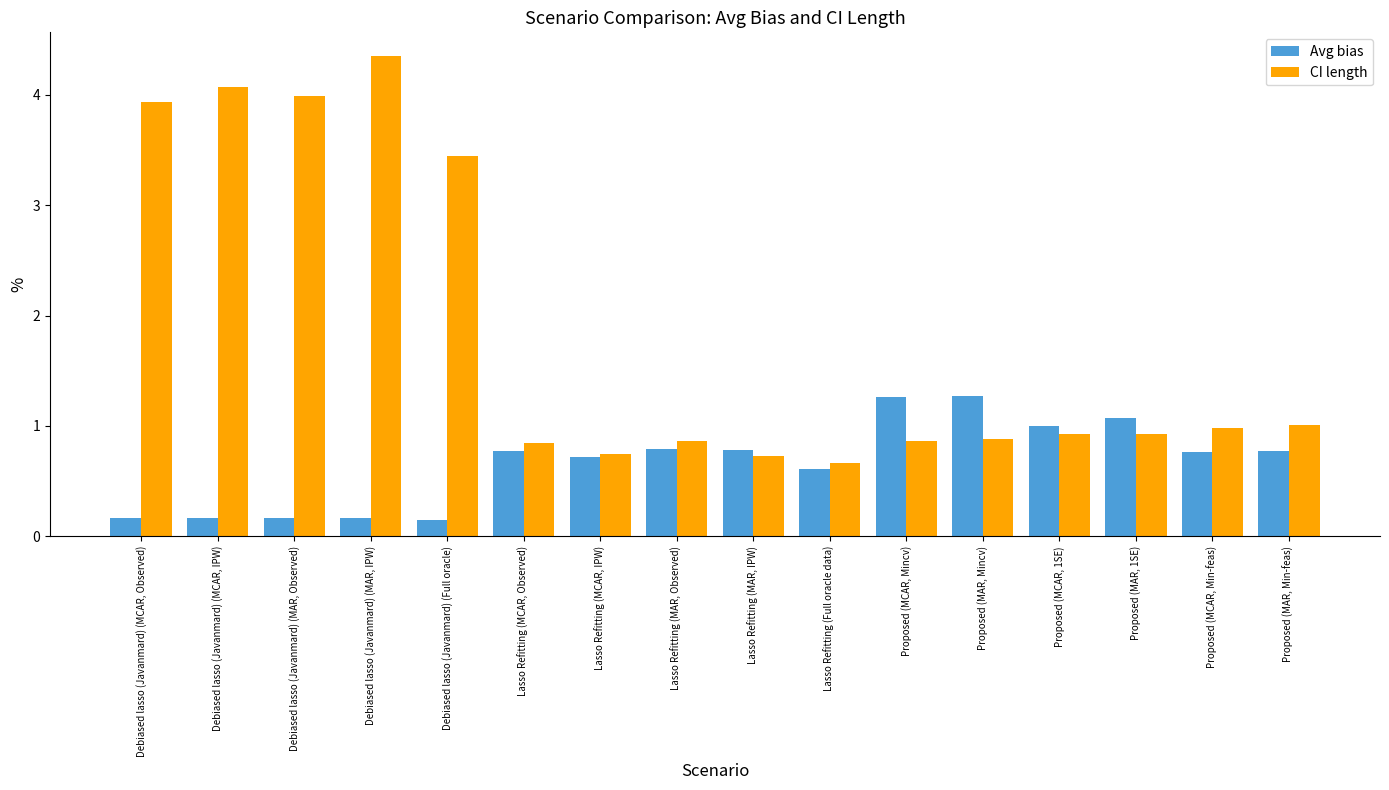

What is the label of the 6th bar from the right?

Proposed (MCAR, Mincv)